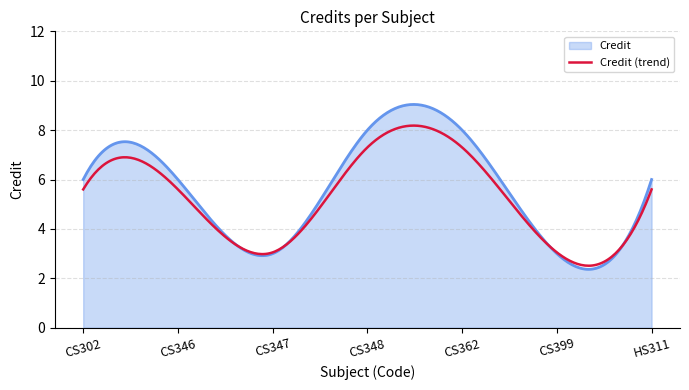

List the series in order of their peak value, lowest first.

Credit (trend), Credit